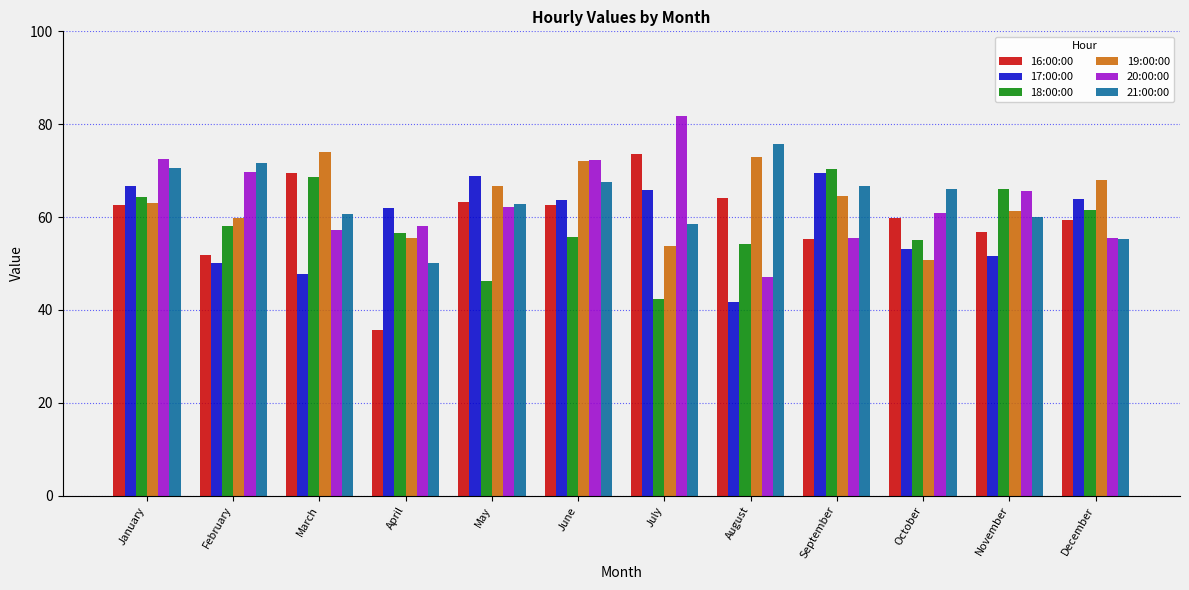

What is the lowest value of the 18:00:00 series?

42.4